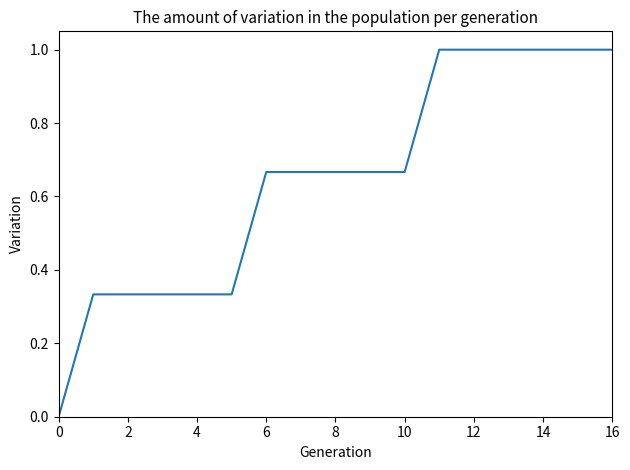

What is the greatest value displayed?

1.0